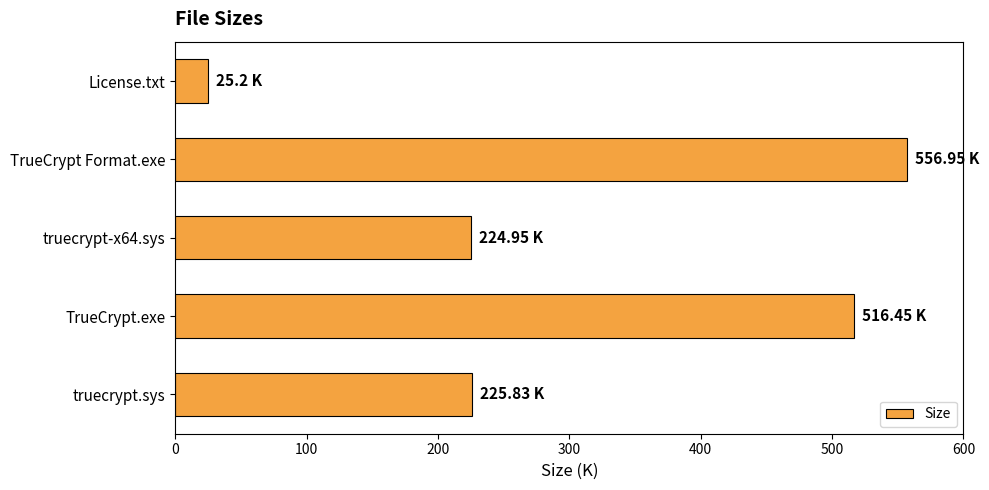

Which category has the highest value across all series?

TrueCrypt Format.exe